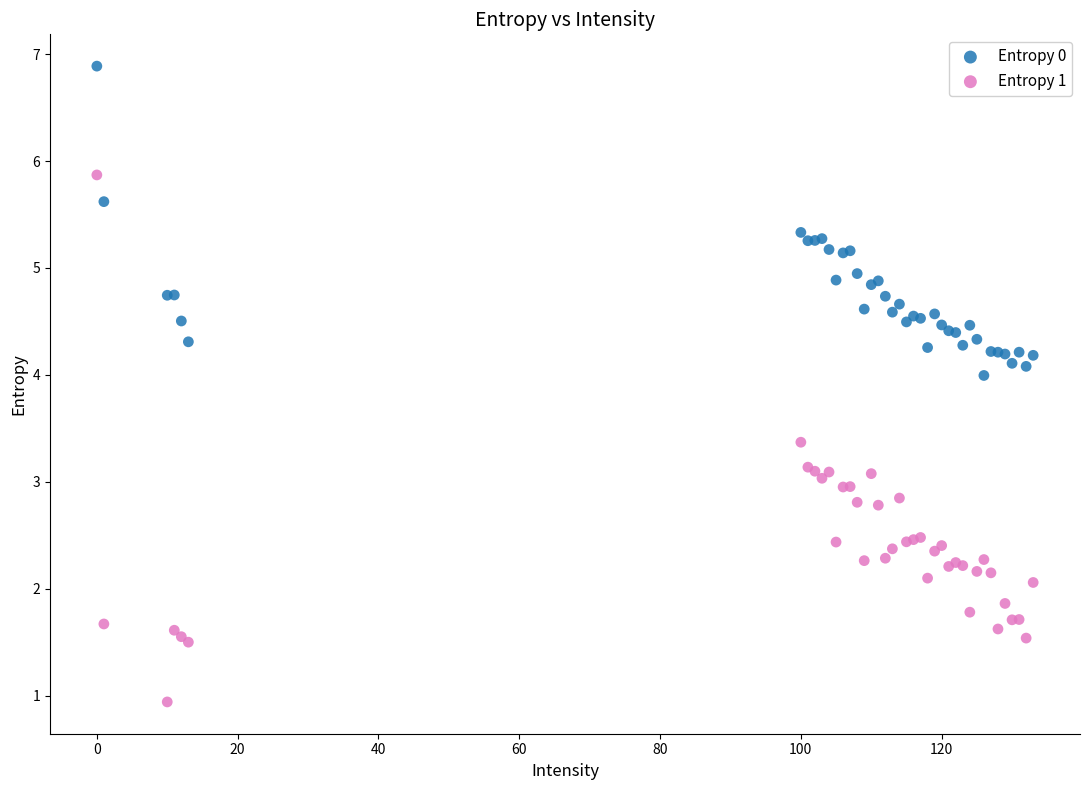

Which series contains the lowest Y value?

Entropy 1